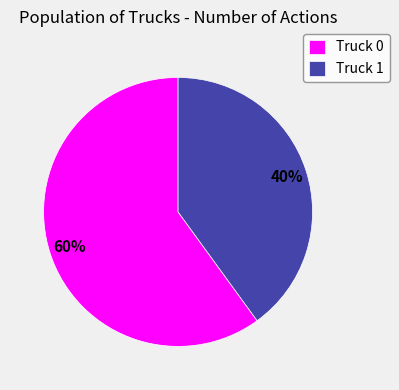

To the nearest percent, what is the average slice percentage?

50%